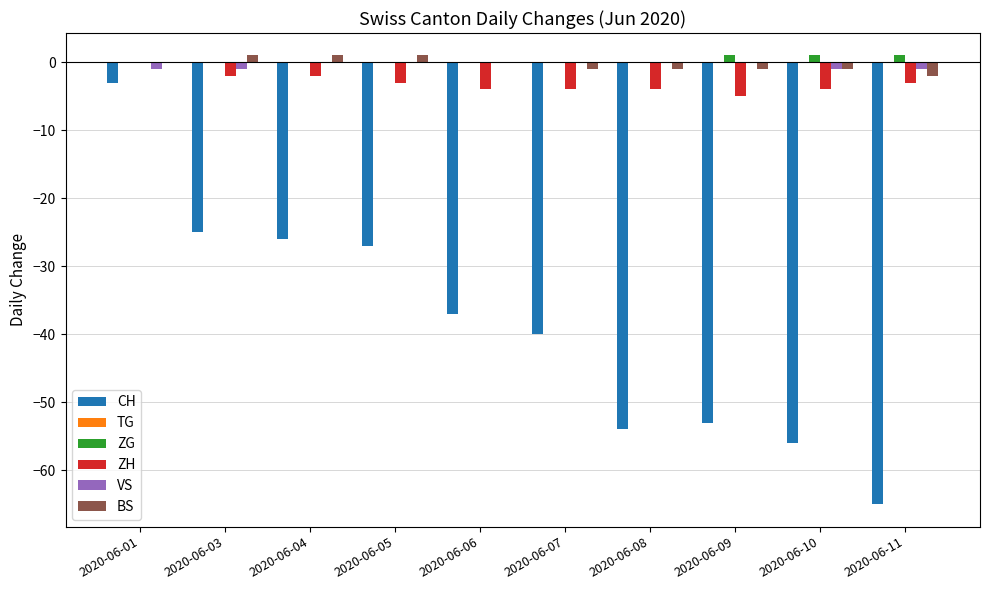

What is the sum of all ZH values?

-31